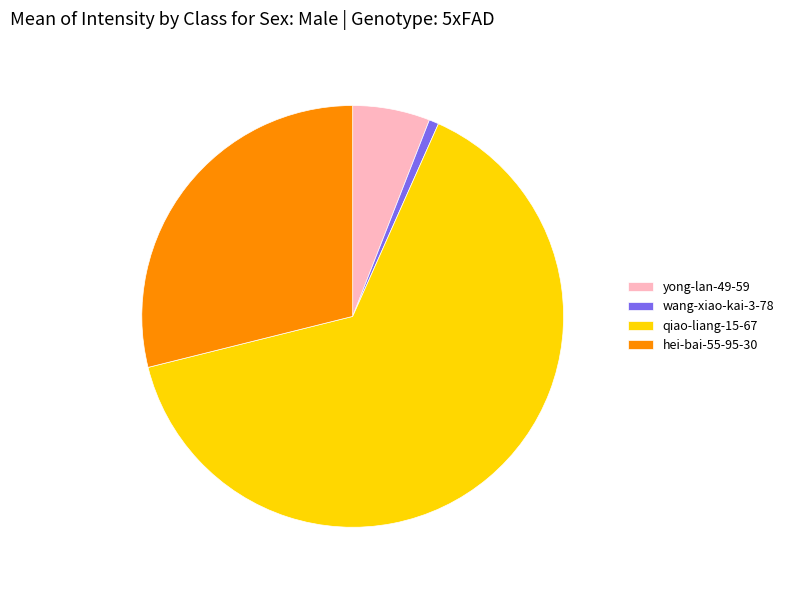

Which category has the smallest portion of the pie?

wang-xiao-kai-3-78